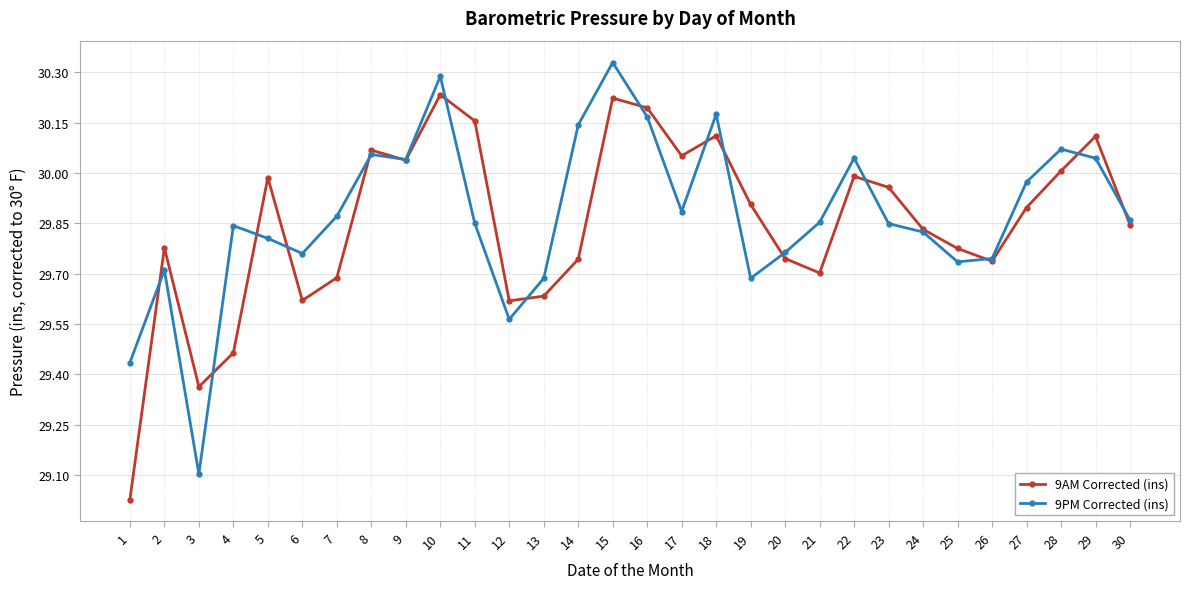

Rank the series by their average value, from highest to lowest.

9PM Corrected (ins), 9AM Corrected (ins)